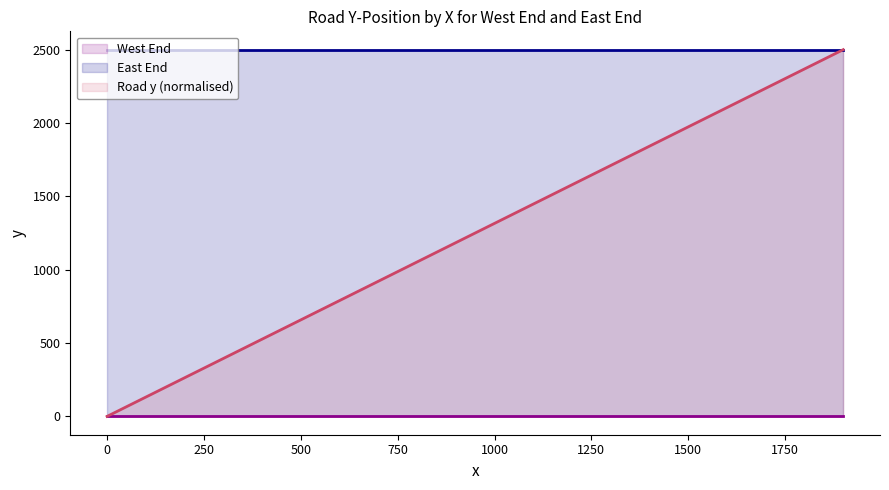

What is the sum of the values at 500 and 0?

657.9